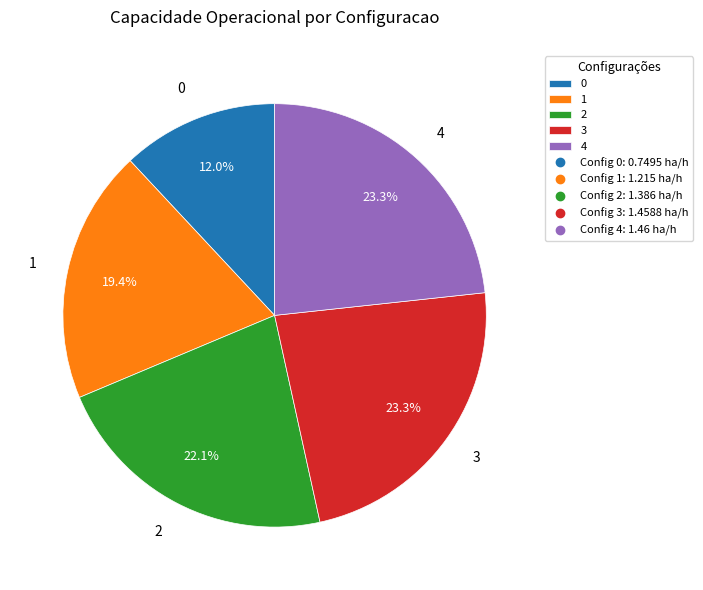

How many slices are in this pie chart?

5